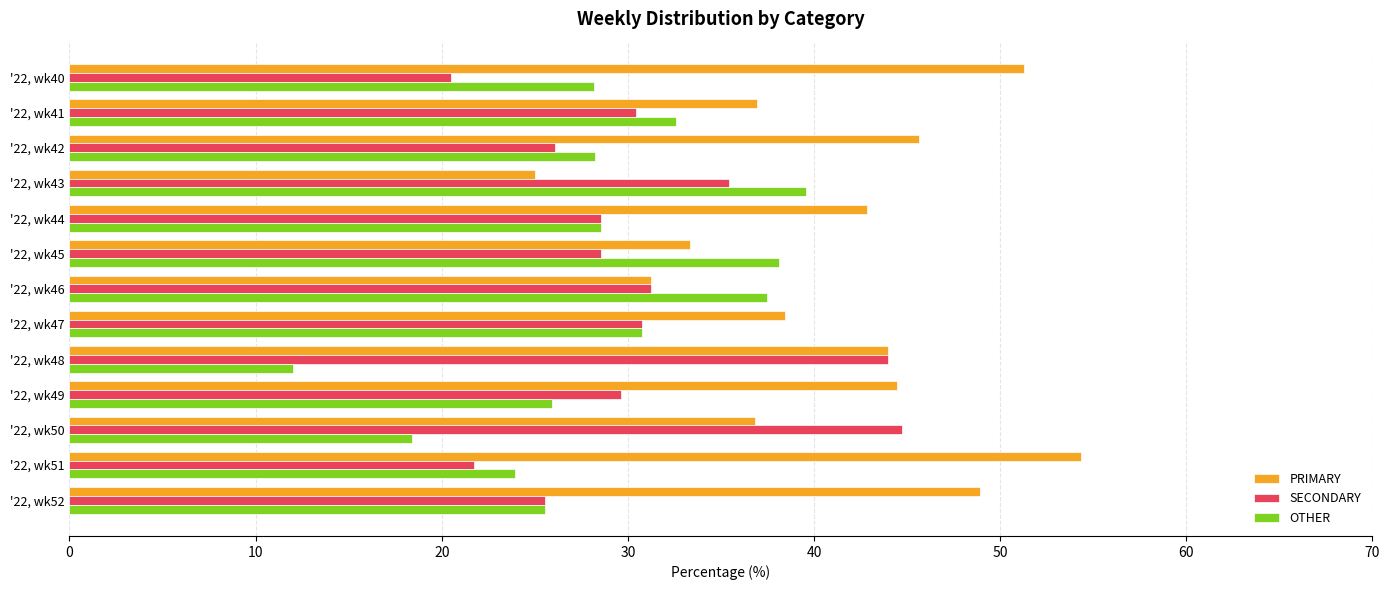

The PRIMARY series shows 36.8 at '22, wk50. True or false?

True